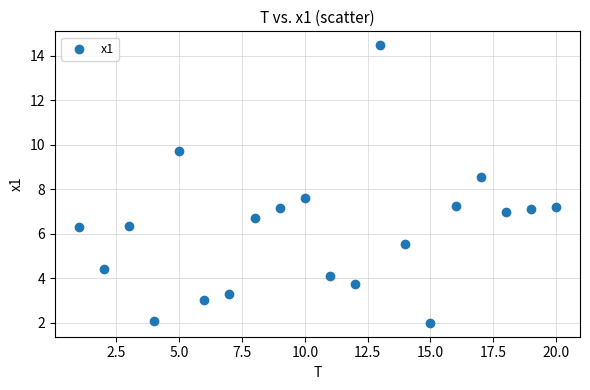

What is the range of Y values (max minus min)?

12.5